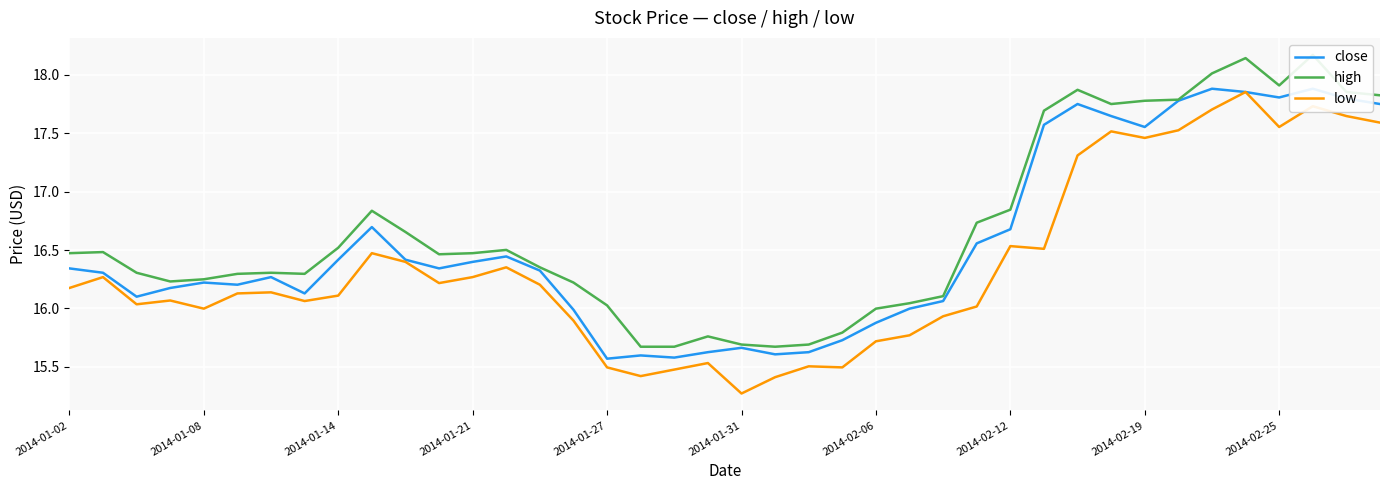

Which category has the lowest value in the low series?

2014-01-31